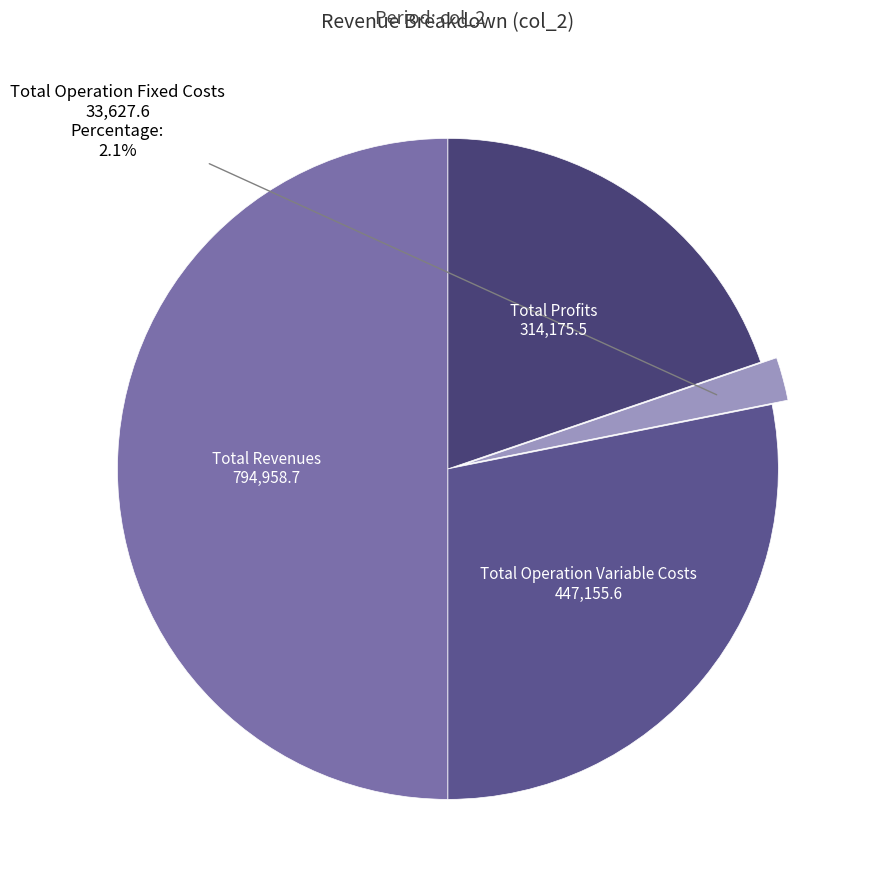

Which has a higher value, Total Revenues or Total Profits?

Total Revenues